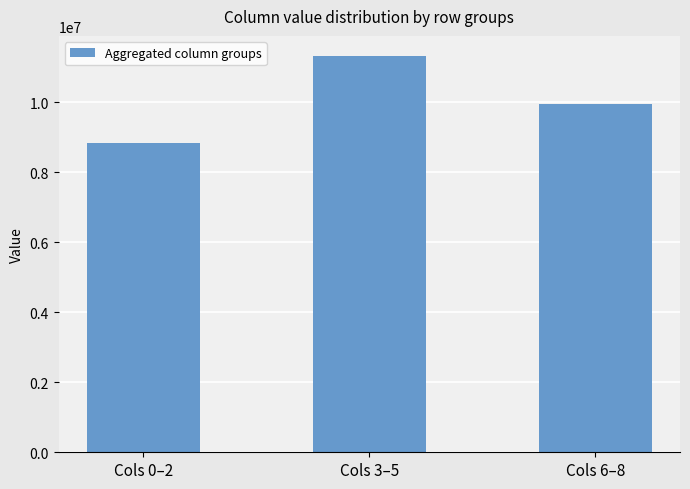

List the labels in order of value, largest first.

Cols 3–5, Cols 6–8, Cols 0–2